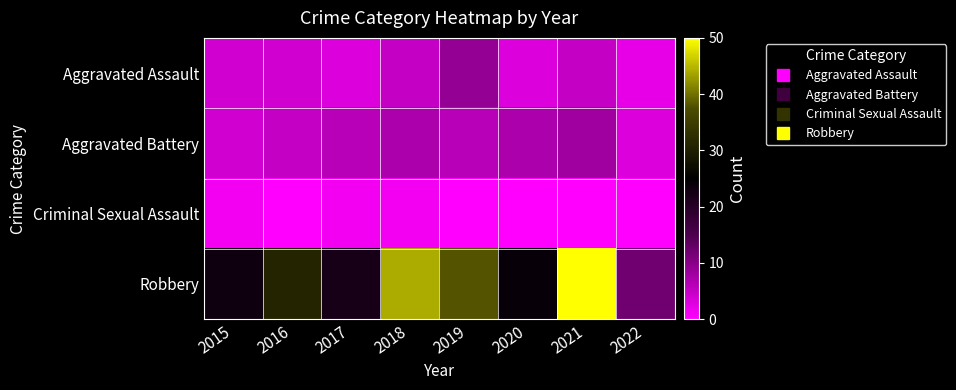

Which series changed the most between 2017 and 2019?

Robbery